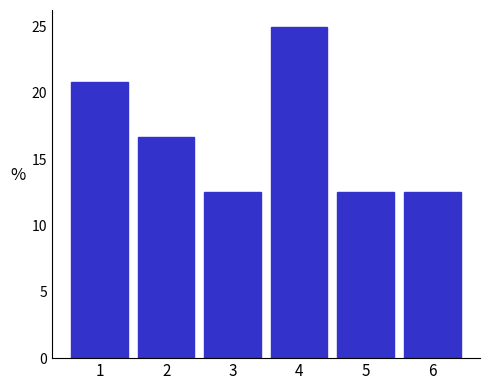

Reading left to right, transcribe all the data shown in this chart.

20.8	16.7	12.5	25.0	12.5	12.5